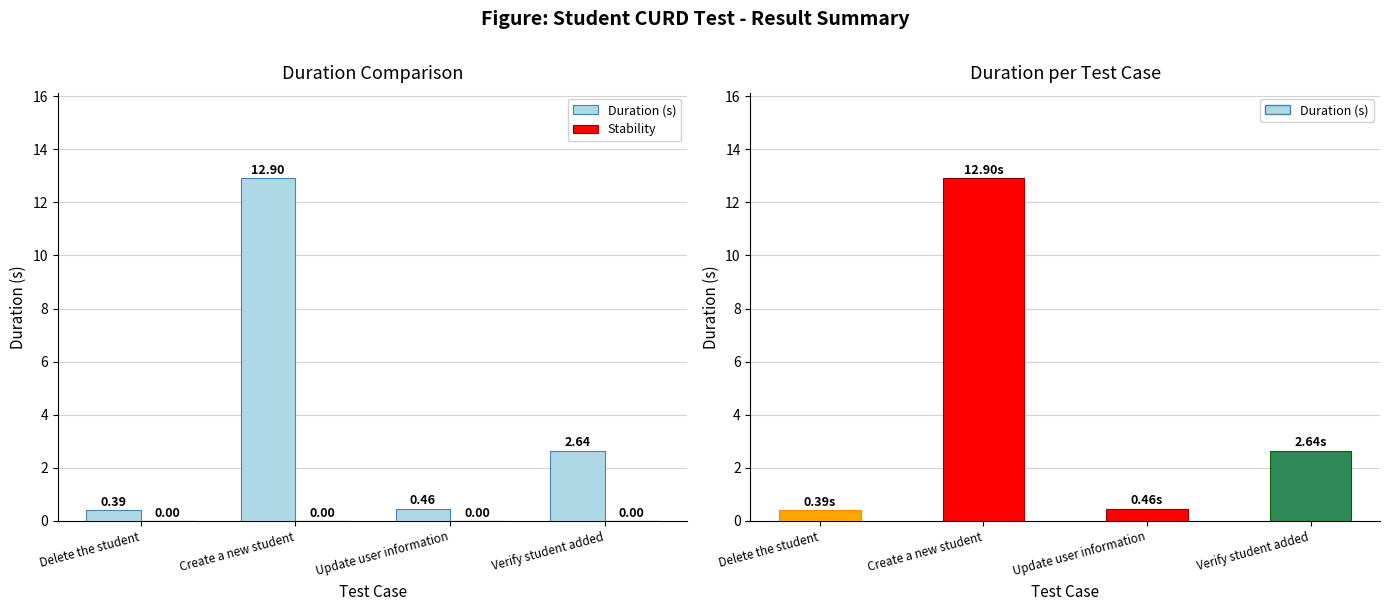

At which label is Stability closest to 0?

Delete the student